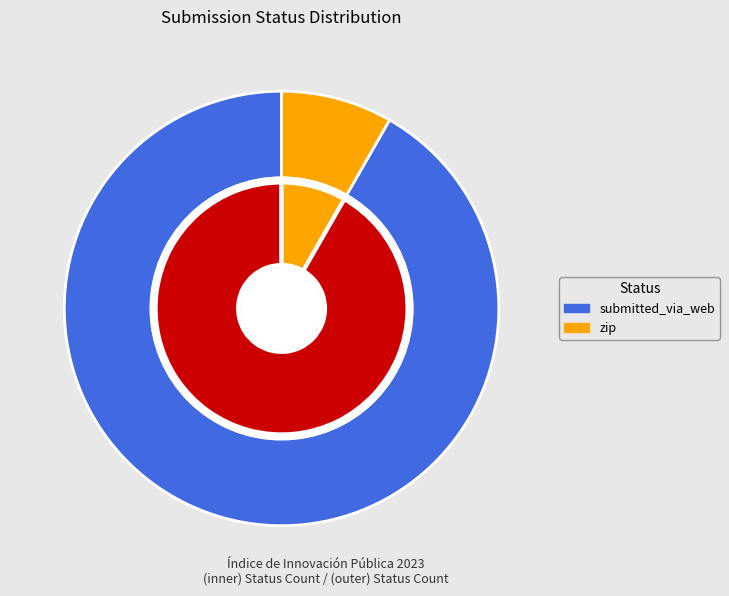

The submitted_via_web slice represents 92% of the pie. True or false?

True